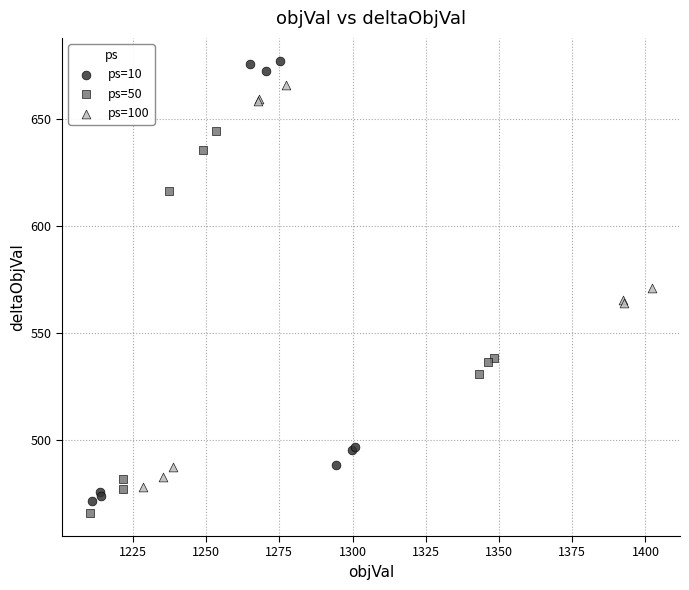

What are all the series names shown in the legend?

ps=10, ps=50, ps=100